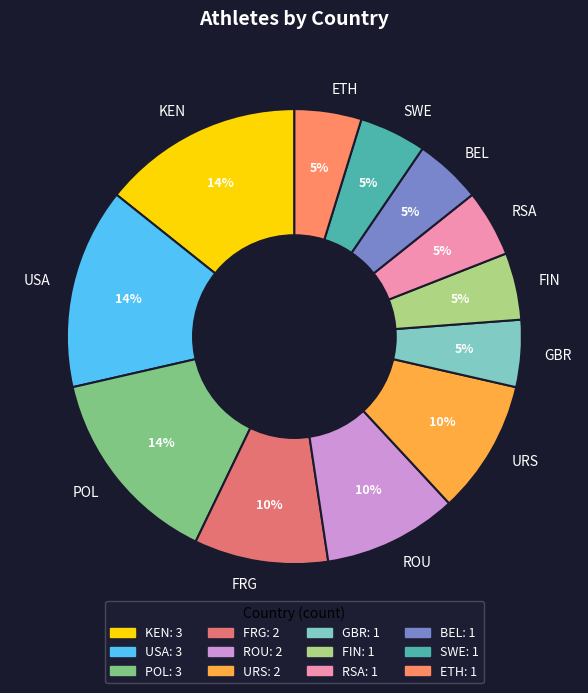

How many slices are in this pie chart?

12